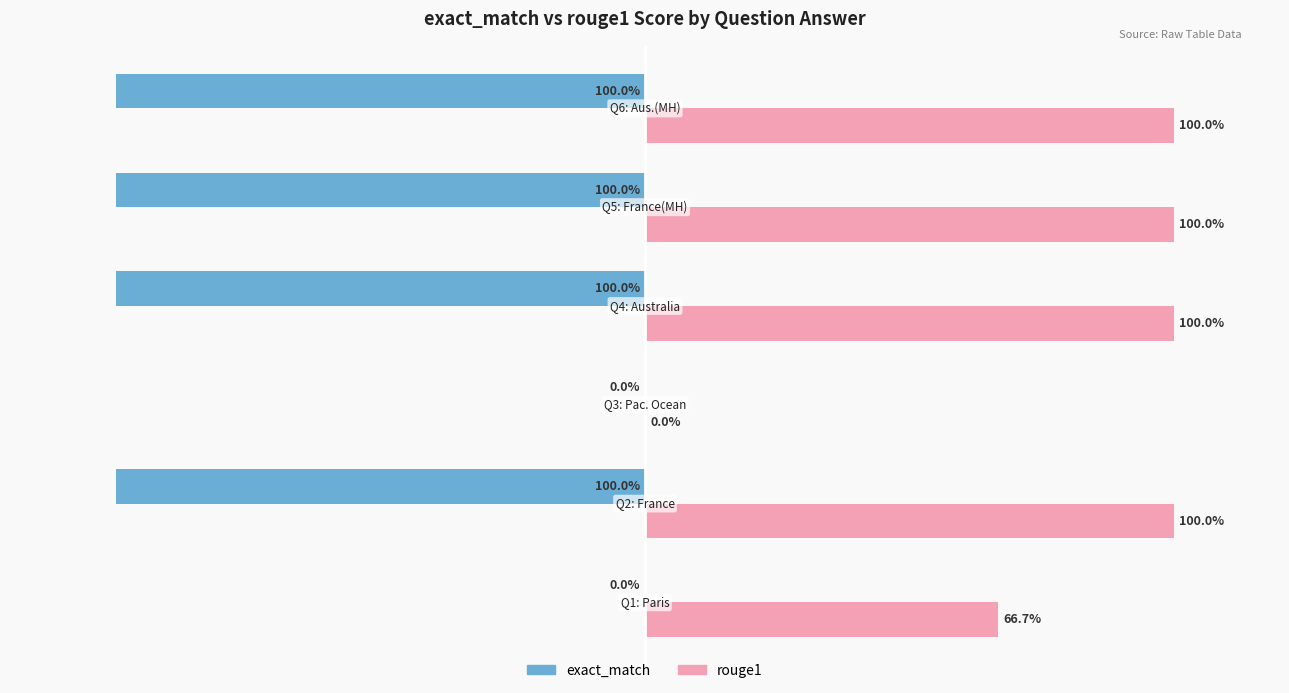

What is the difference between the second highest and second lowest values in the rouge1 series?

0.3